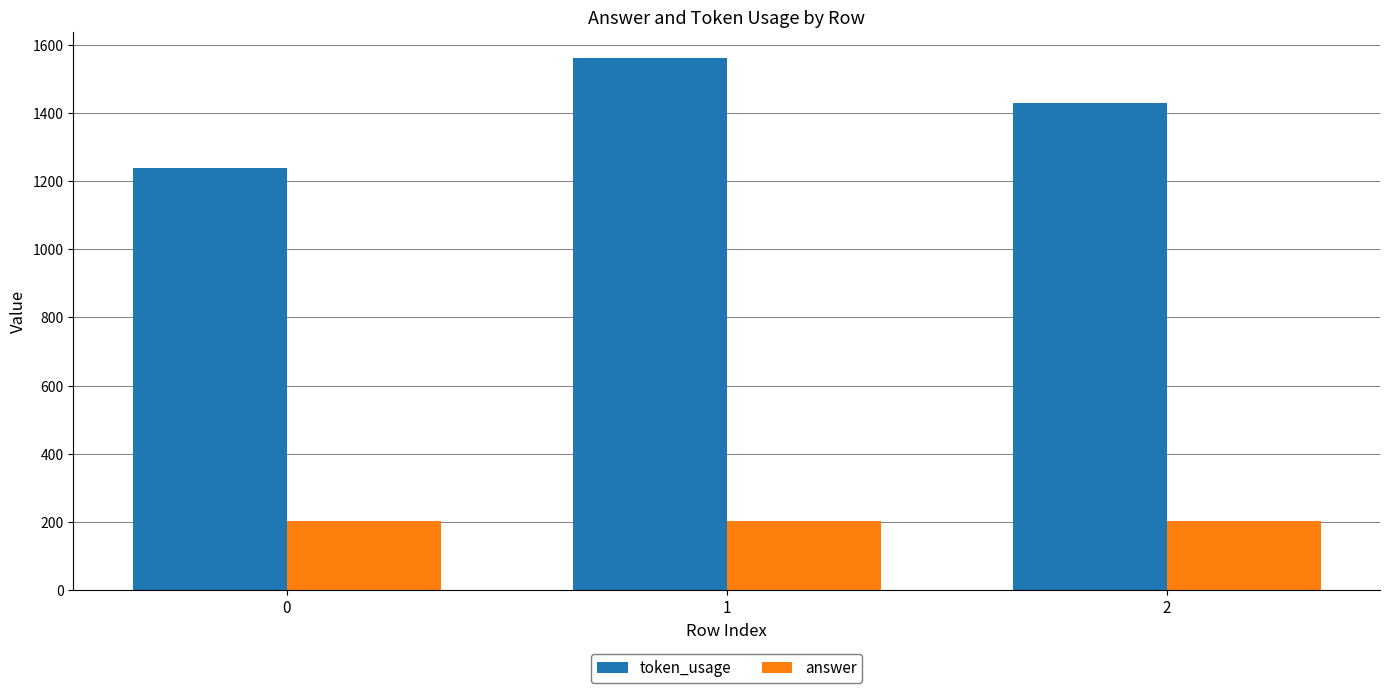

What is the average value of the answer series?

204